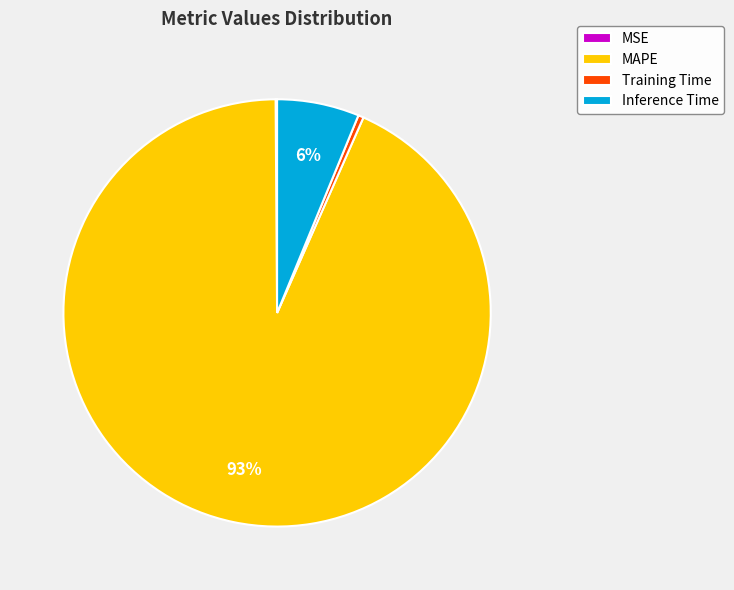

Is the sum of Inference Time and Training Time greater than half?

No